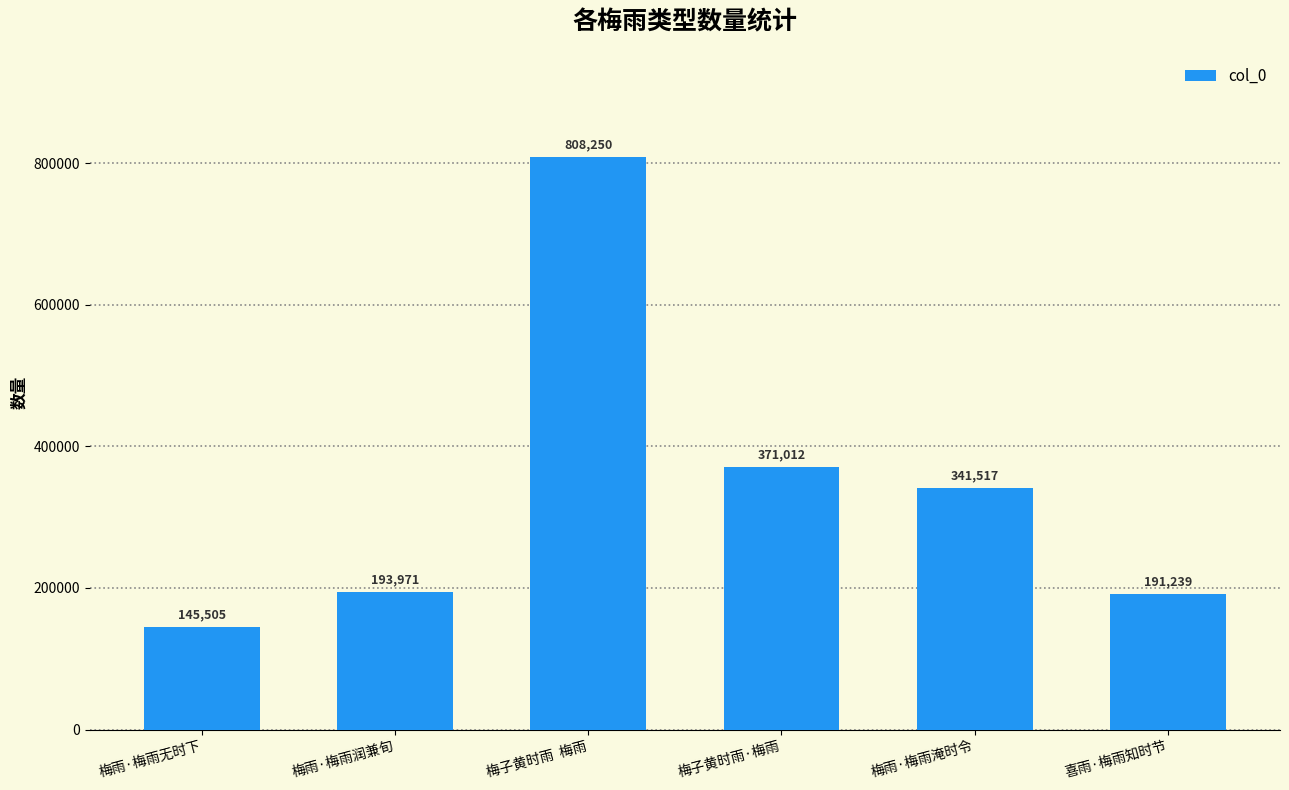

Reading left to right, extract all data points from this chart.

145505	193971	808250	371012	341517	191239